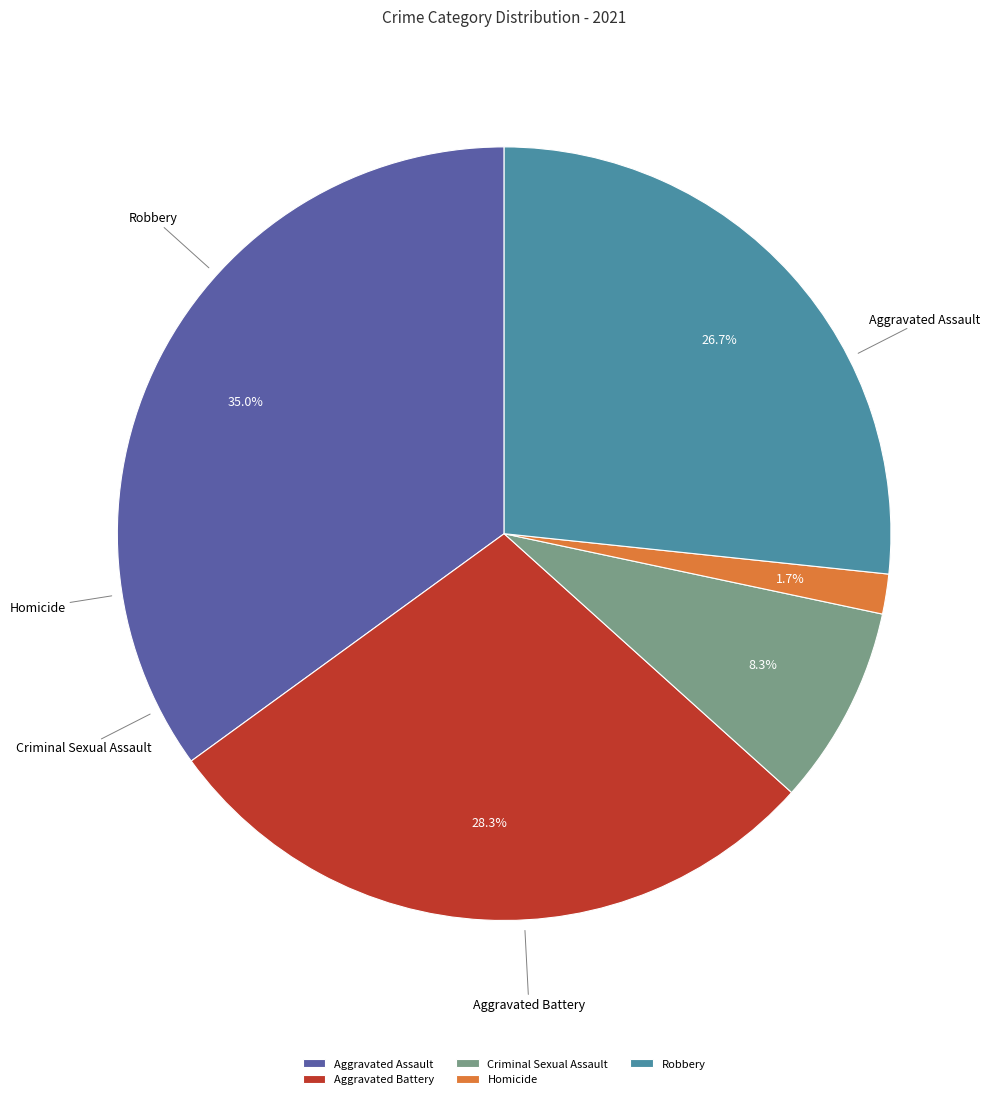

The Criminal Sexual Assault slice represents 8% of the pie. True or false?

True